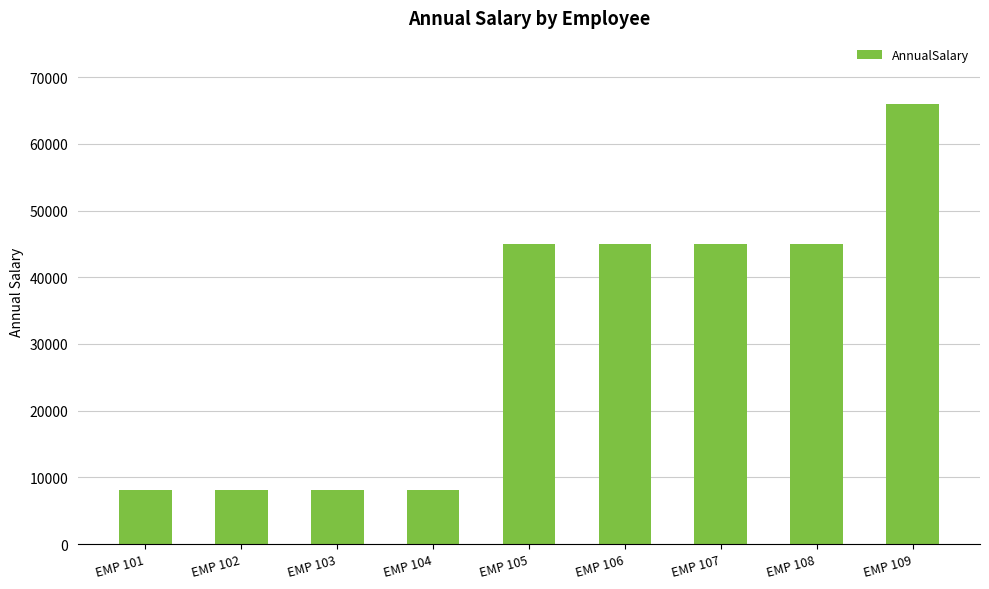

Is it true that the value at EMP 108 is 45003.6?

True